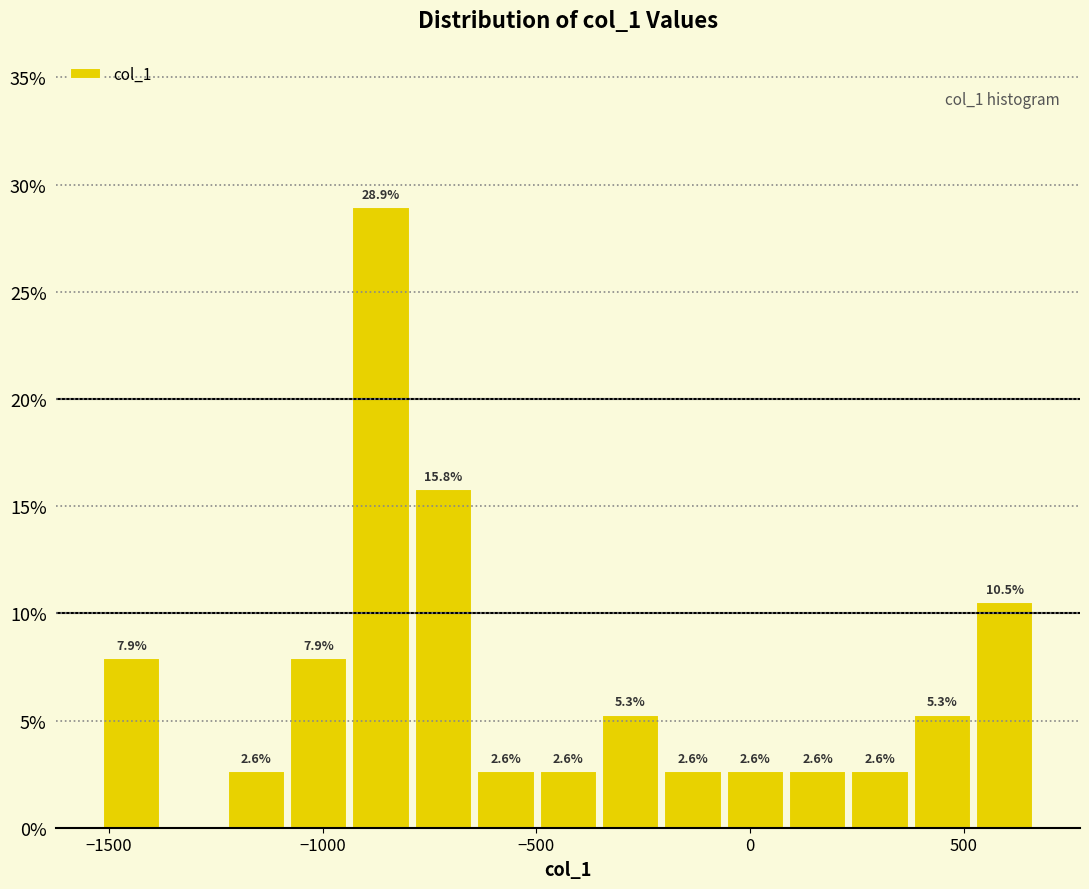

Read against the x-axis, roughly where is the centre of the tallest bar?

-850